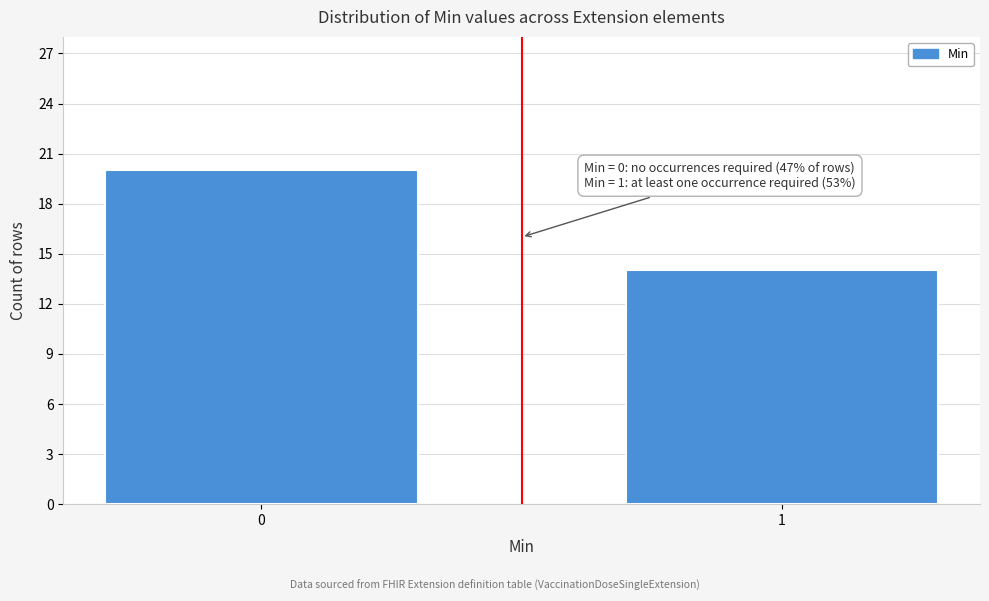

Reading left to right, list all the values displayed in this chart.

20	14